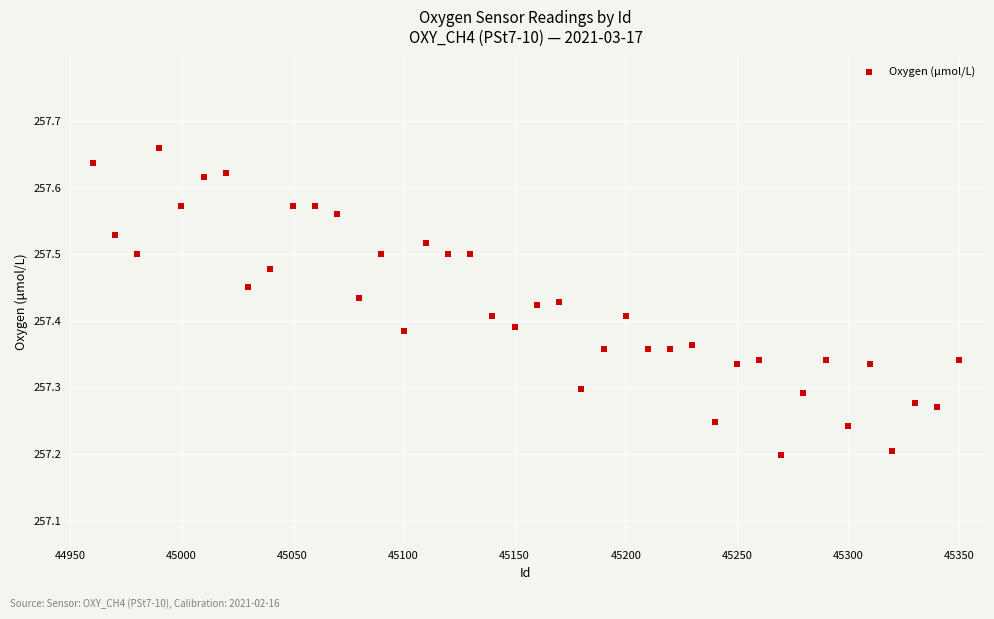

What is the range of Y values (max minus min)?

0.5